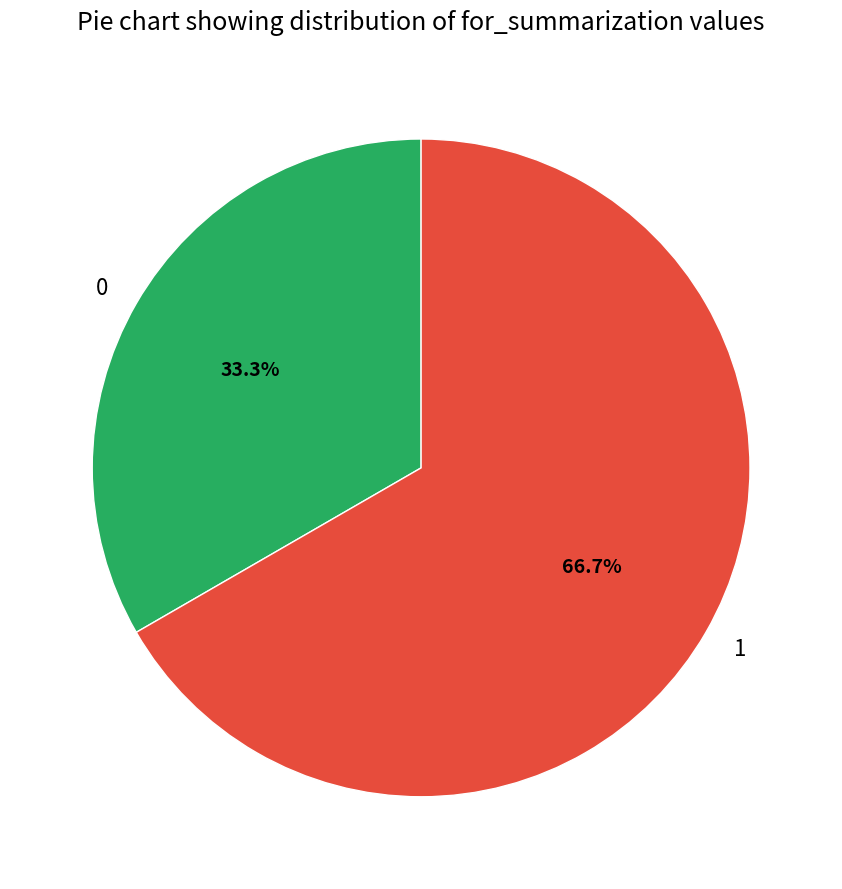

Which slice is the largest?

1